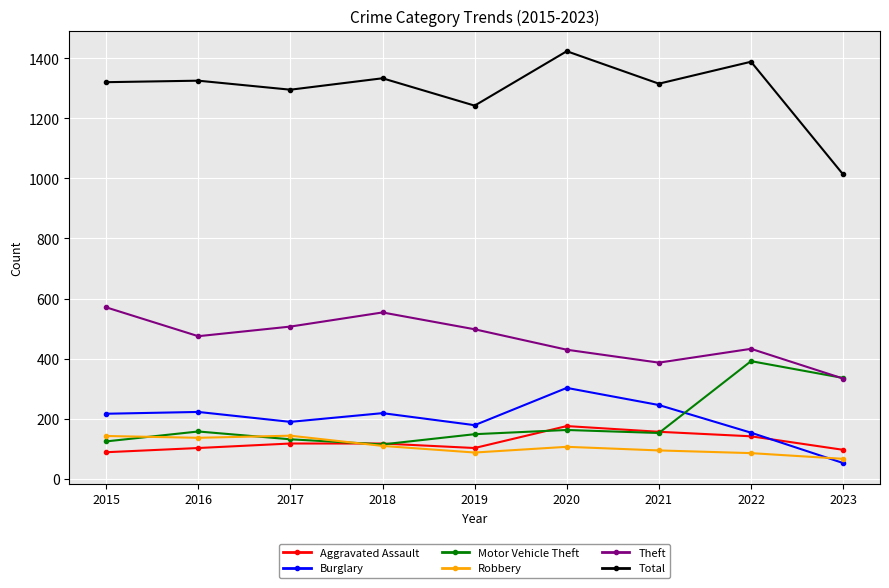

What is the difference between the second highest and second lowest values in the Motor Vehicle Theft series?

211